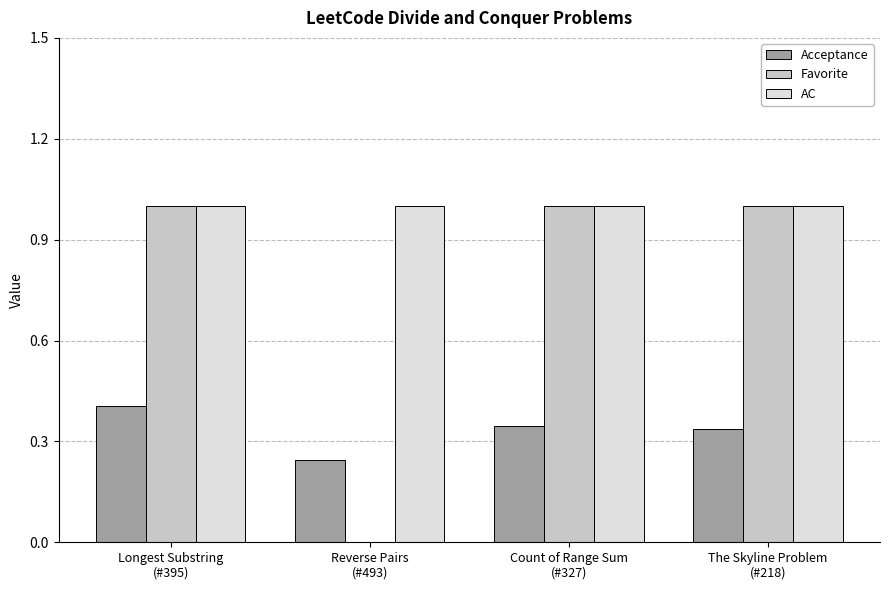

At which category is the sum across all series the highest?

Longest Substring
(#395)